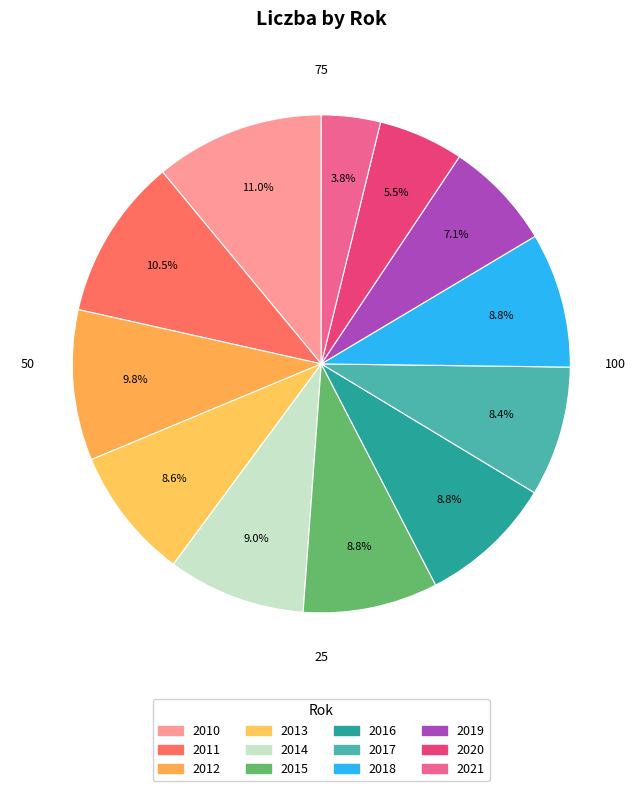

Does any single category account for the majority?

No